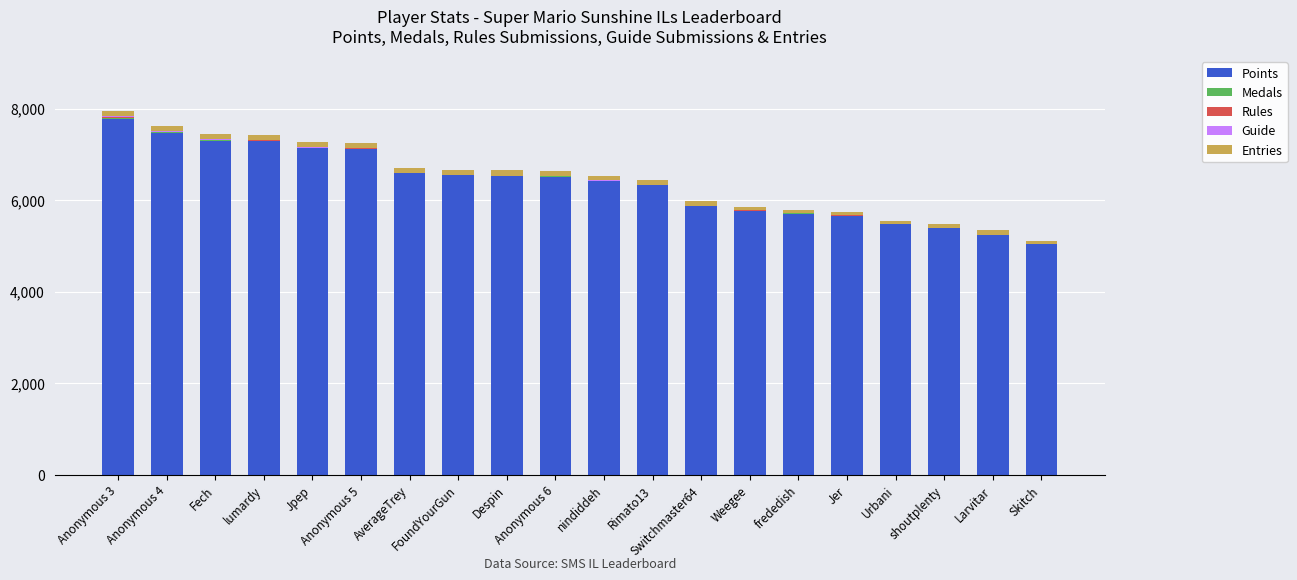

Which category has the lowest value in the Points series?

Skitch